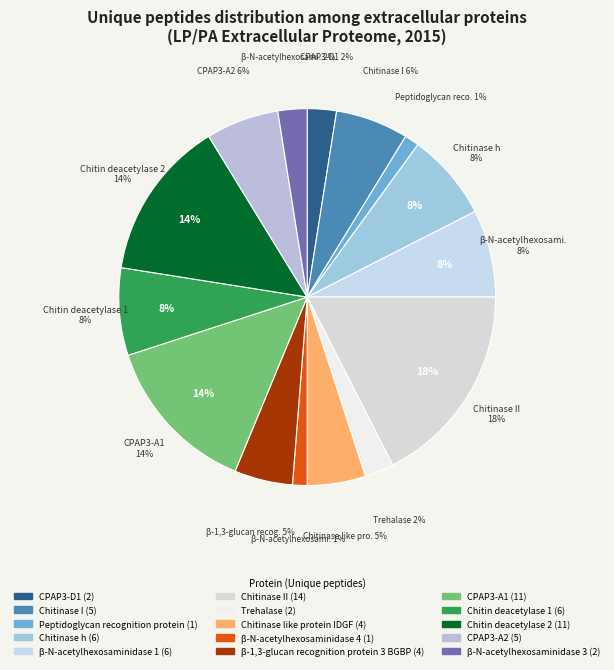

Is it true that Chitin deacetylase 2 is 14% of the pie?

True